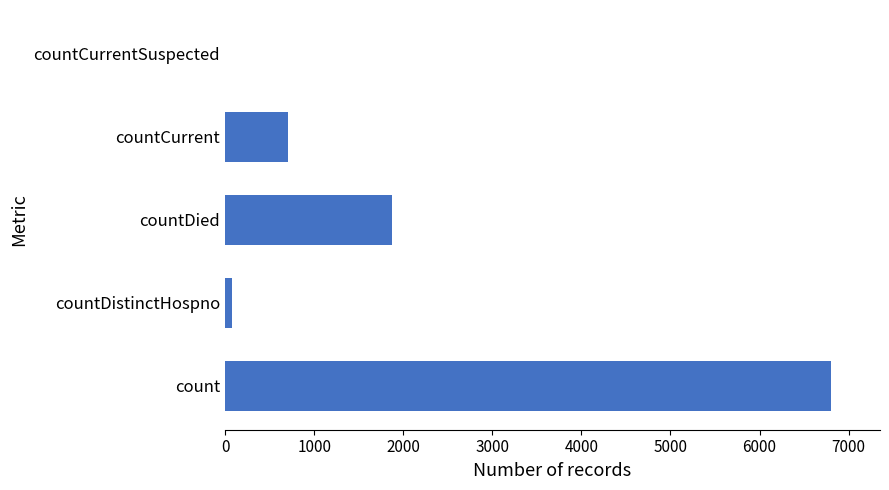

Reading bottom to top, transcribe all the data shown in this chart.

count=6807	countDistinctHospno=77	countDied=1869	countCurrent=702	countCurrentSuspected=0